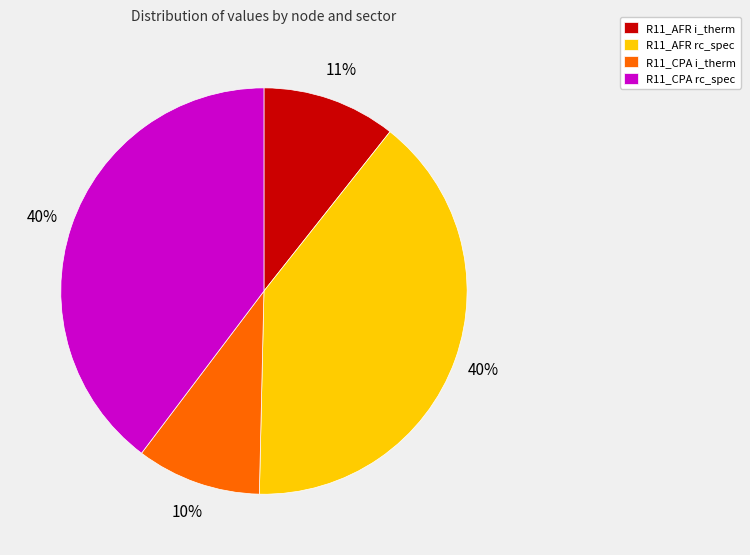

To the nearest percent, what is the difference between the R11_CPA i_therm and R11_AFR i_therm slice percentages?

1%